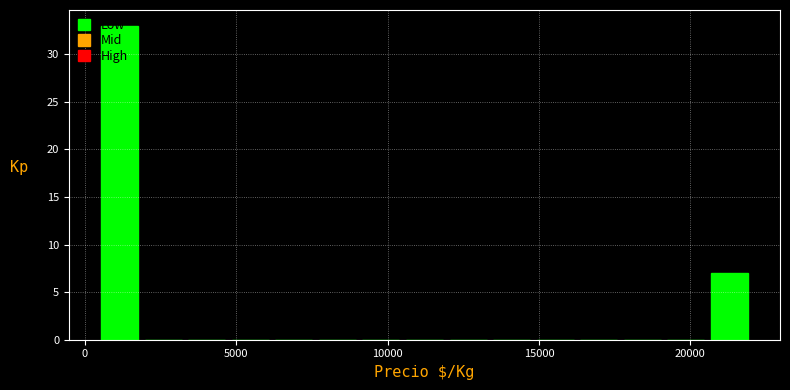

Around what value on the x-axis is the tallest bar? Give the approximate position of its centre, as read against the axis.

1000